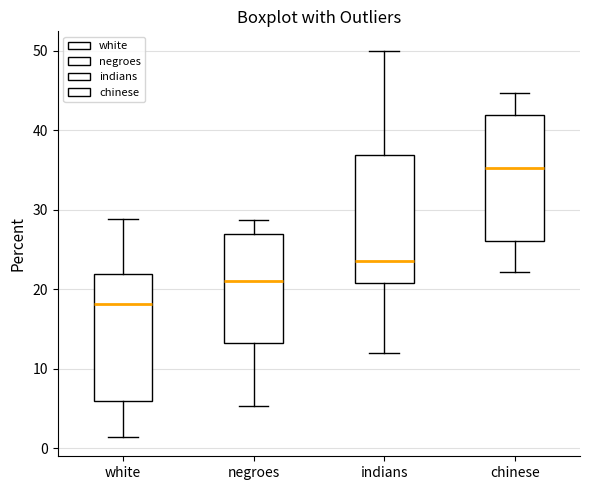

Reading left to right, read every box against the y-axis: the position of its median line, the range the box covers, and the ends of its whiskers. The values are not printed on the chart, so give them approximately, as read against the axis.

white: median 18, box 6 to 22, whiskers 1 to 29
negroes: median 21, box 13 to 27, whiskers 5 to 29
indians: median 24, box 21 to 37, whiskers 12 to 50
chinese: median 35, box 26 to 42, whiskers 22 to 45